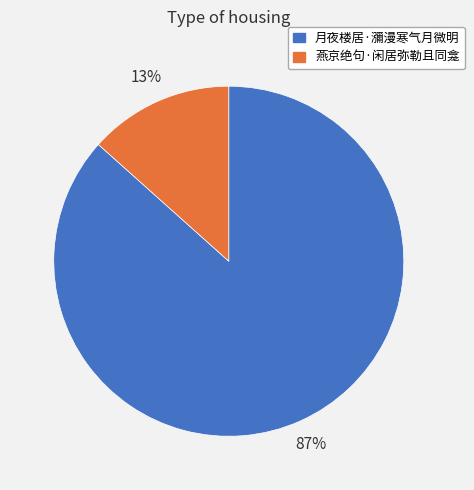

To the nearest percent, what is the combined percentage of 燕京绝句·闲居弥勒且同龛 and 月夜楼居·瀰漫寒气月微明?

100%